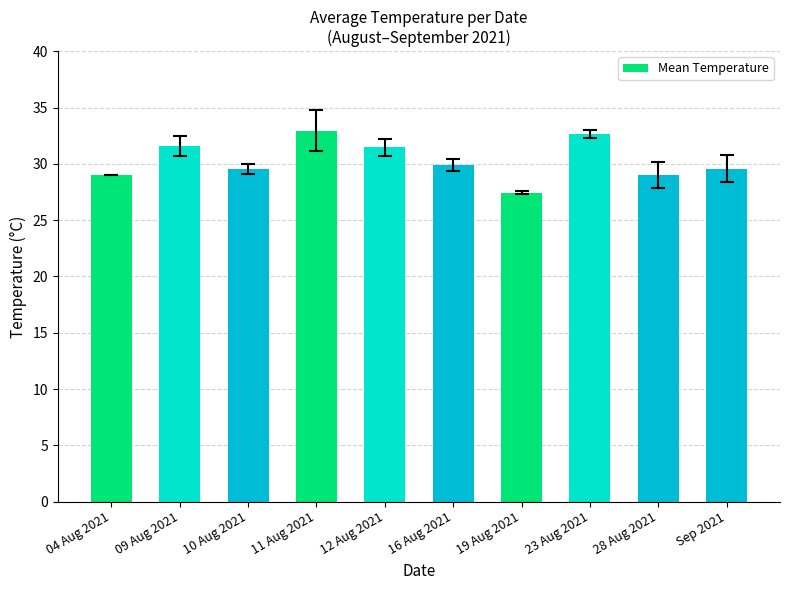

What is the approximate value at 28 Aug 2021?

29.0